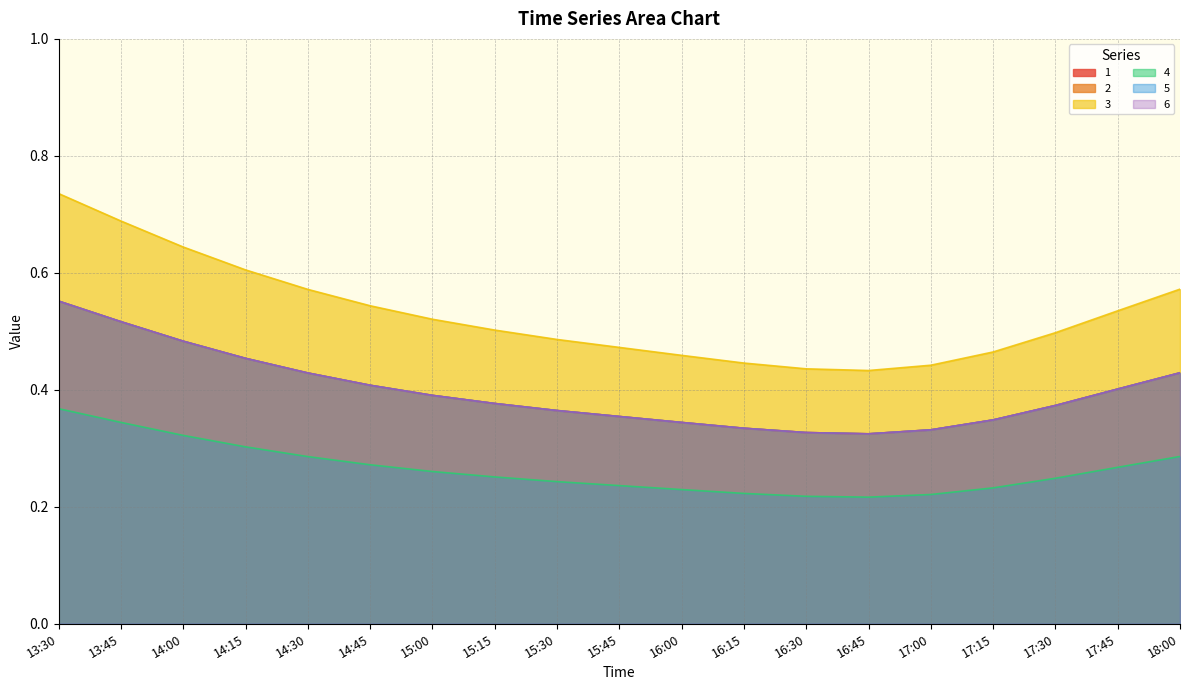

What is the label of the 7th point from the left?

15:00